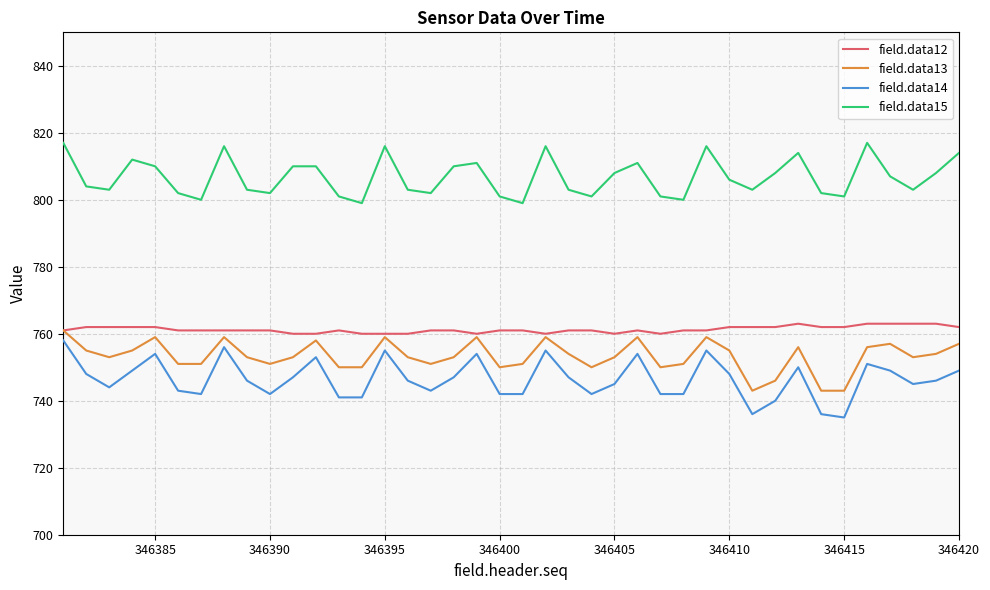

Which series has the largest total across all categories?

field.data15